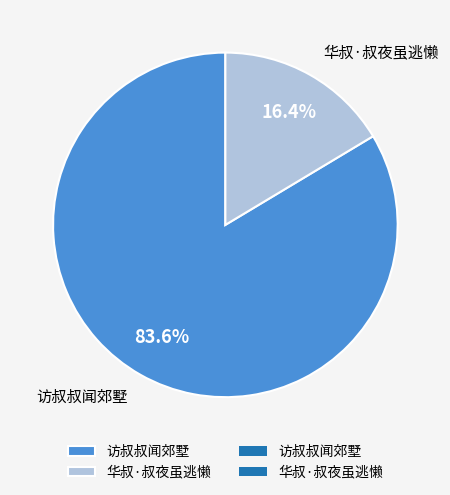

To the nearest percent, what percentage of the pie is 华叔·叔夜虽逃懒?

16%